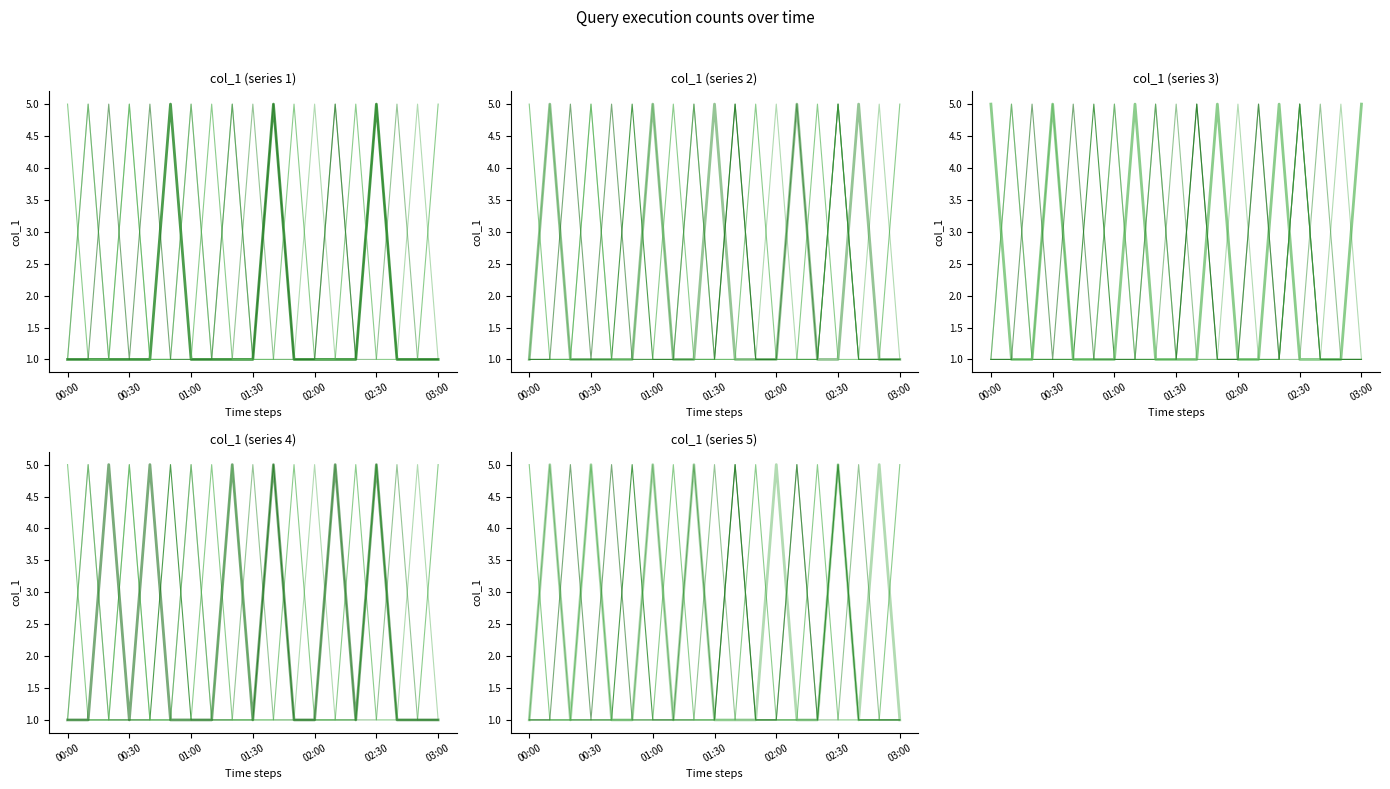

What is the minimum value for col_1_s2?

1